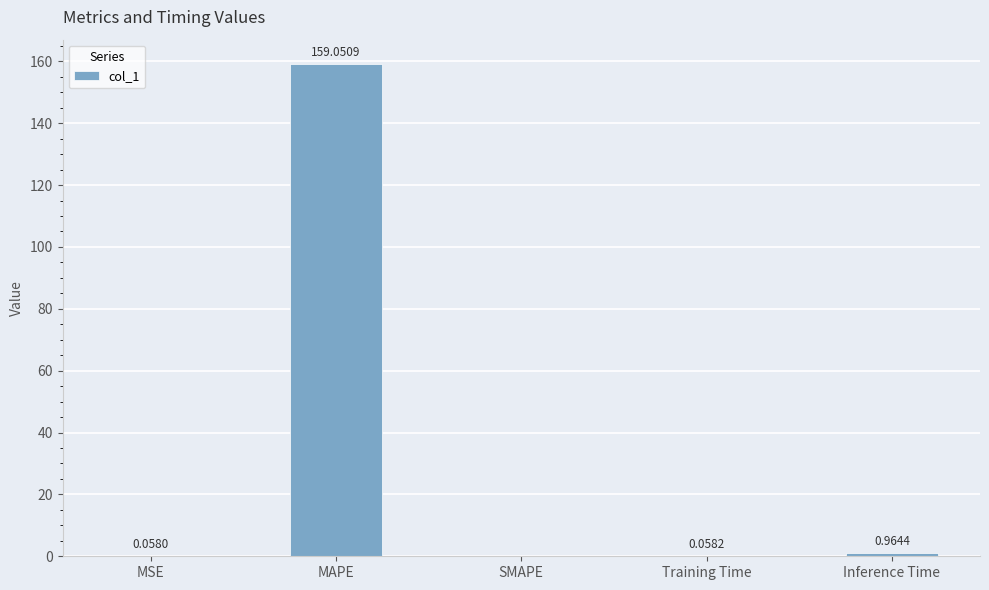

What is the change in value from MAPE to SMAPE?

-159.1